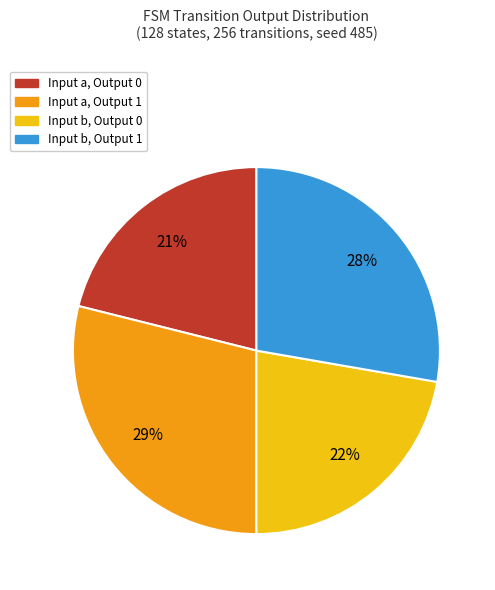

To the nearest percent, what percentage of the pie is Input a, Output 1?

29%